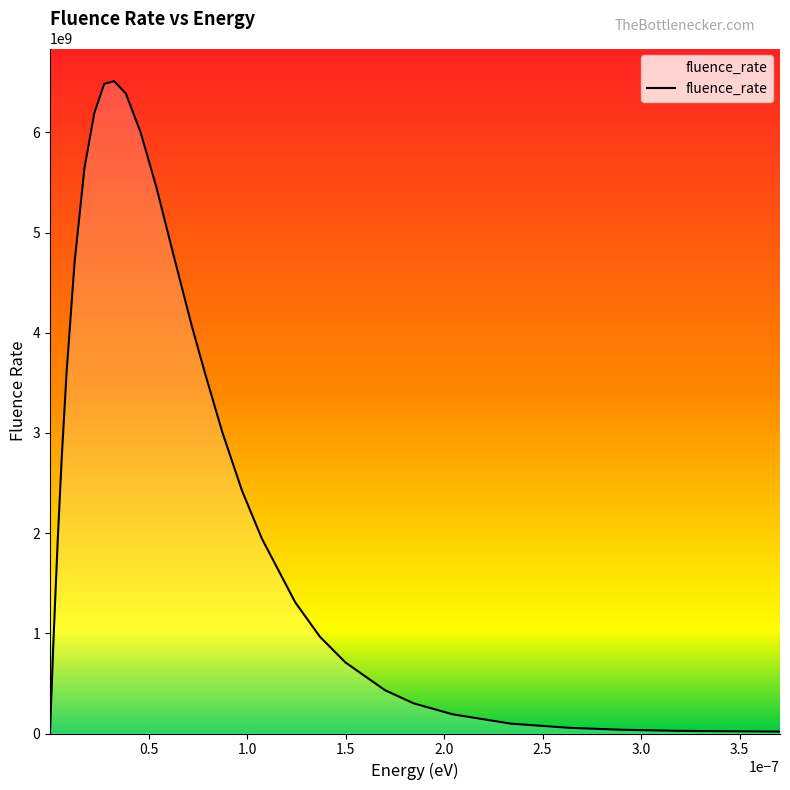

What is the difference between the maximum and minimum values?

6507453561.0